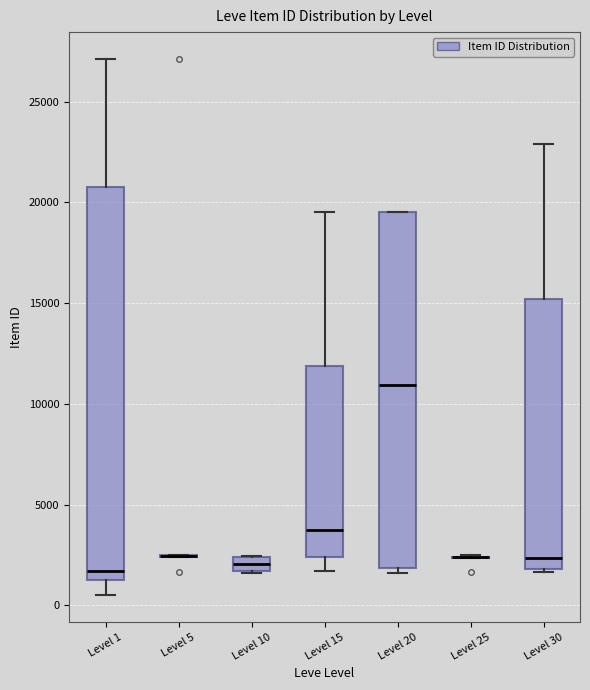

Where is the upper edge of the box for Level 20 on the y-axis? The values are not printed on the chart, so give them approximately, as read against the axis.

19500